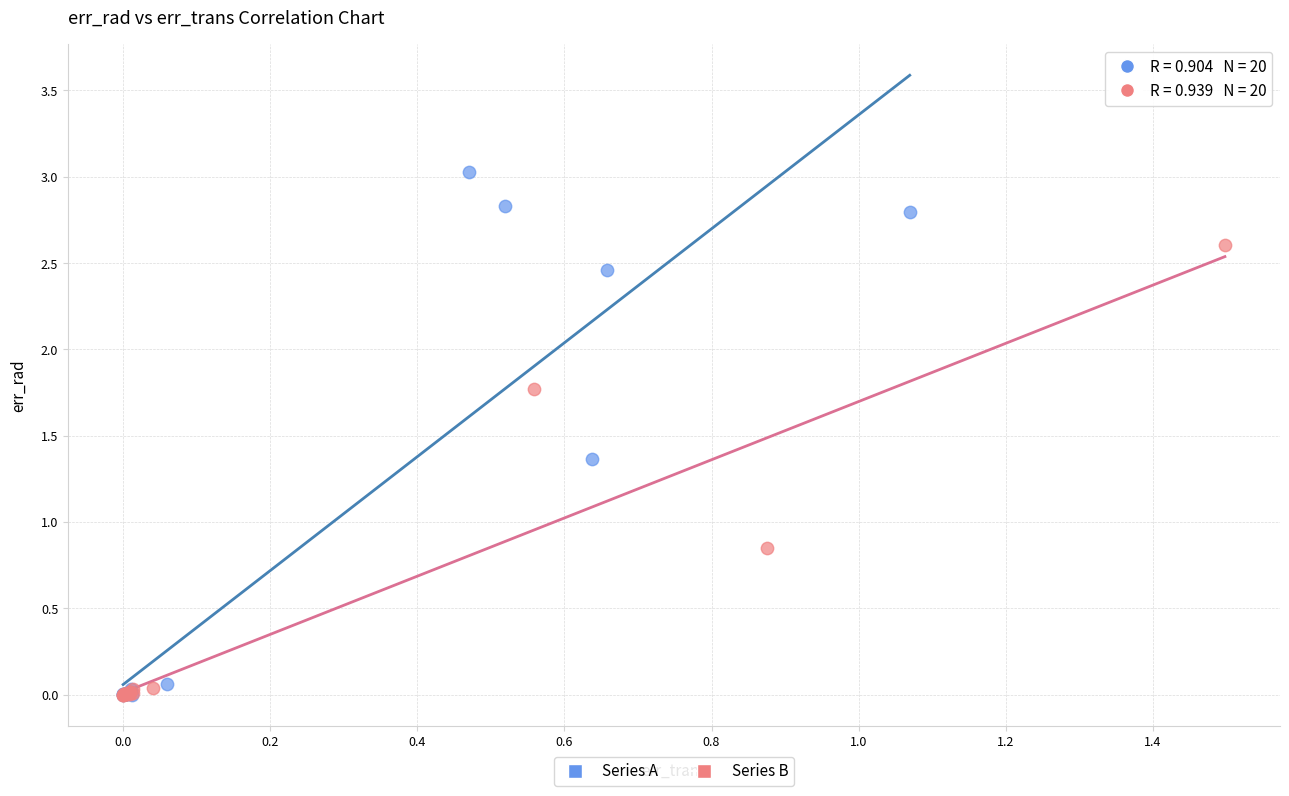

Which series has the largest Y range (max minus min)?

Series A